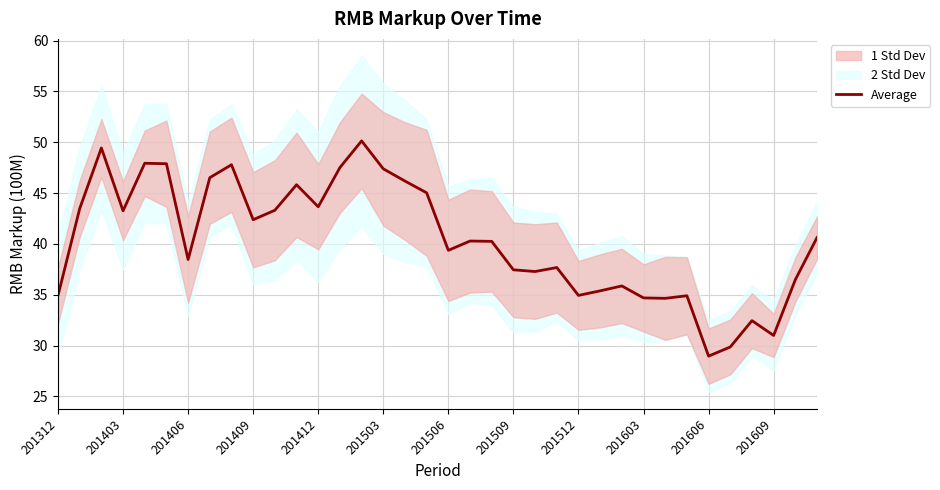

What is the highest value of the Average series?

50.1